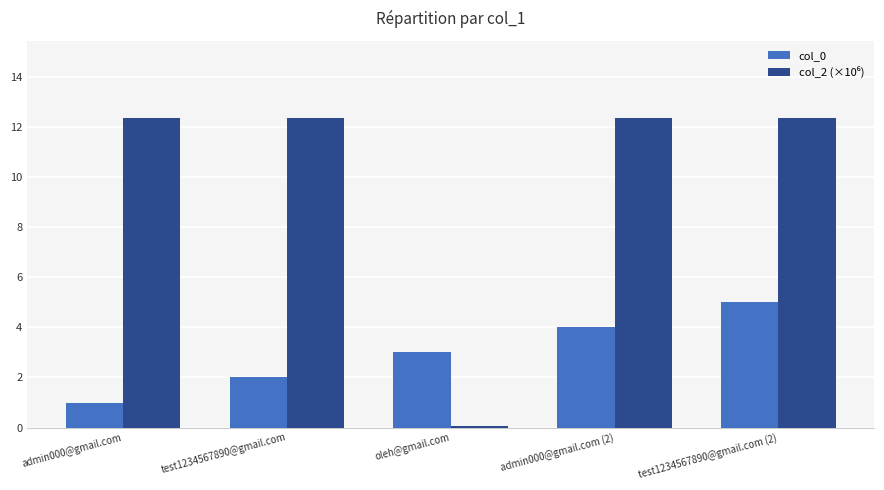

List the labels in order of col_0 value, largest first.

test1234567890@gmail.com (2), admin000@gmail.com (2), oleh@gmail.com, test1234567890@gmail.com, admin000@gmail.com